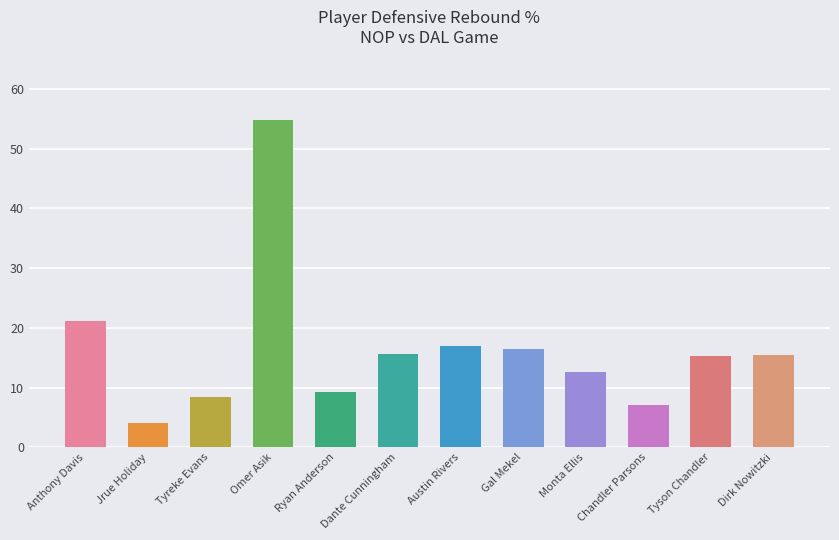

Which label corresponds to the smallest value in the chart?

Jrue Holiday